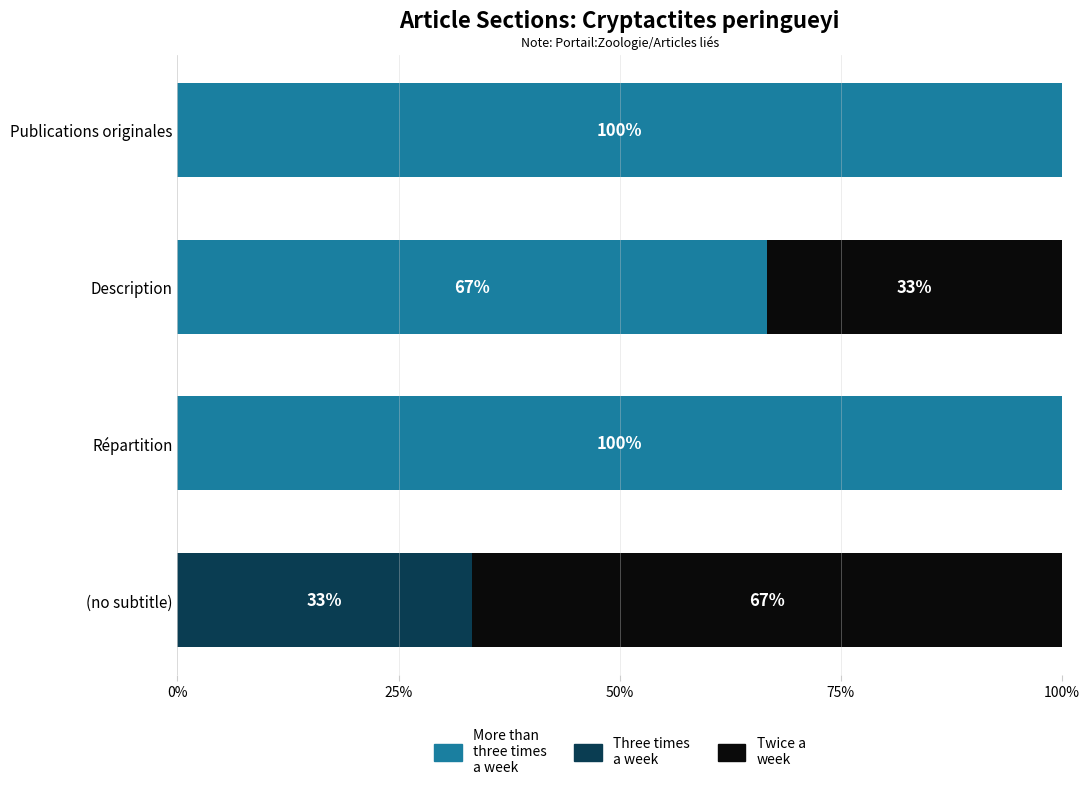

What is the total value across all series at Publications originales?

100.0